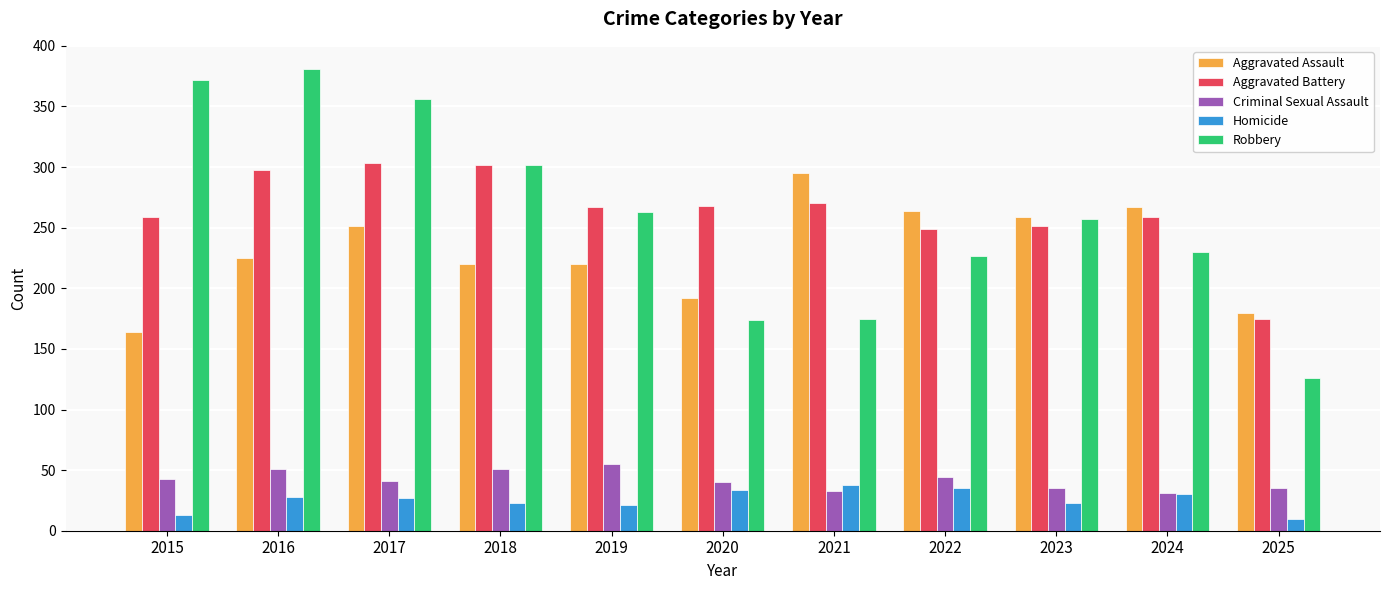

What are all the series names shown in the legend?

Aggravated Assault, Aggravated Battery, Criminal Sexual Assault, Homicide, Robbery